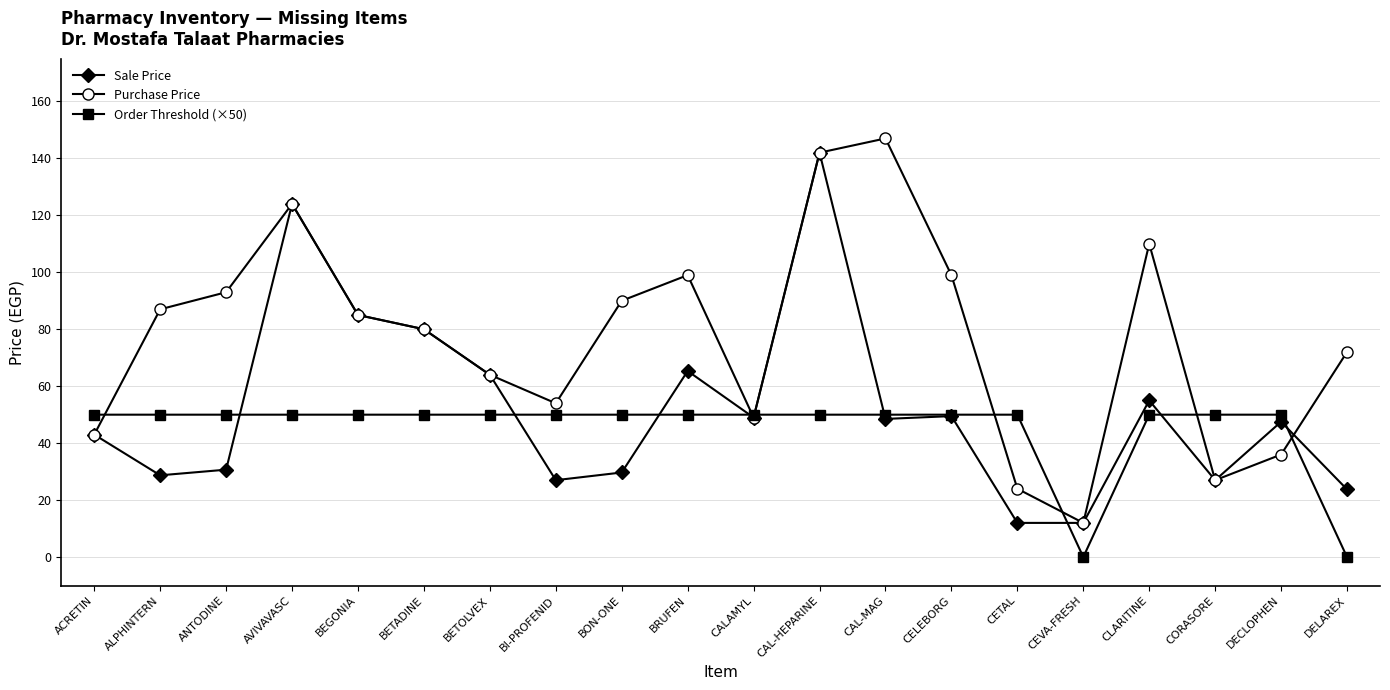

How many lines are shown in the chart?

3